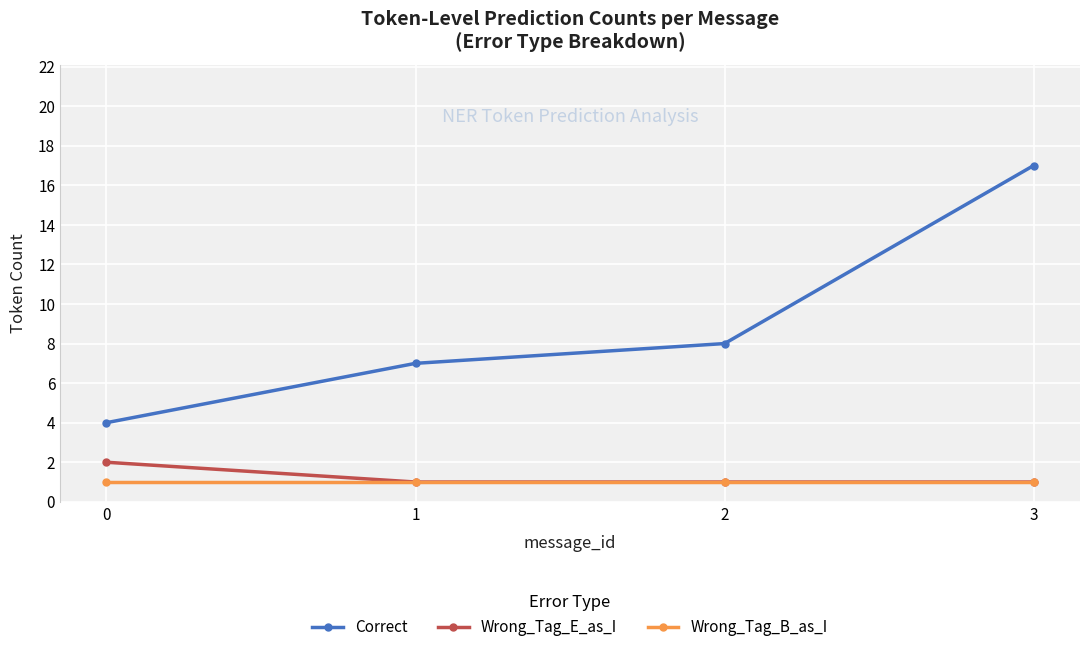

Rank the series by their maximum value, from lowest to highest.

Wrong_Tag_B_as_I, Wrong_Tag_E_as_I, Correct